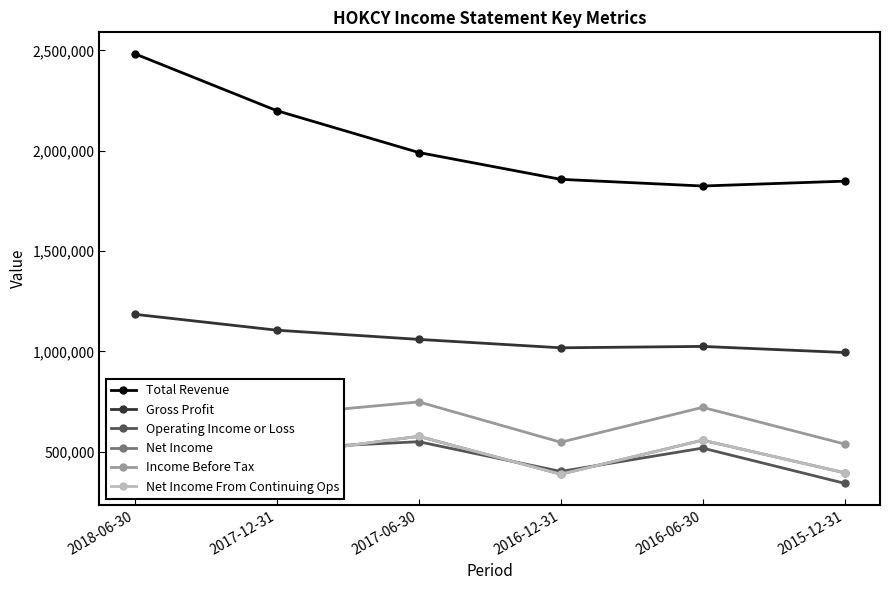

What is the sum of the Total Revenue values at 2015-12-31 and 2017-12-31?

4047400